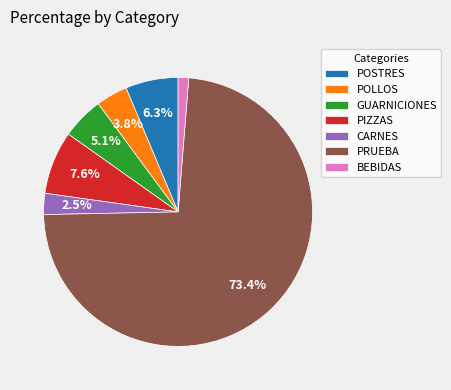

To the nearest percent, what is the difference between the largest and smallest slice percentages?

72%